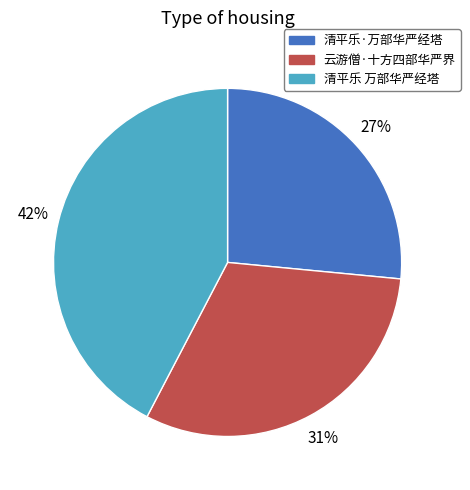

Count the number of slices in the pie.

3